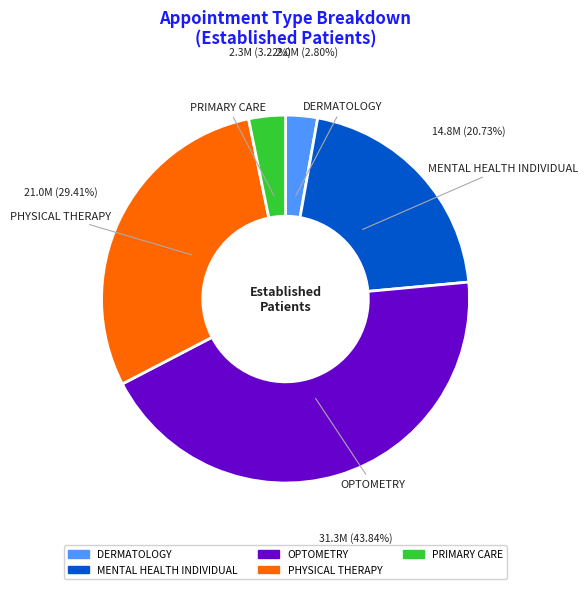

Is there any slice that represents more than half of the pie?

No